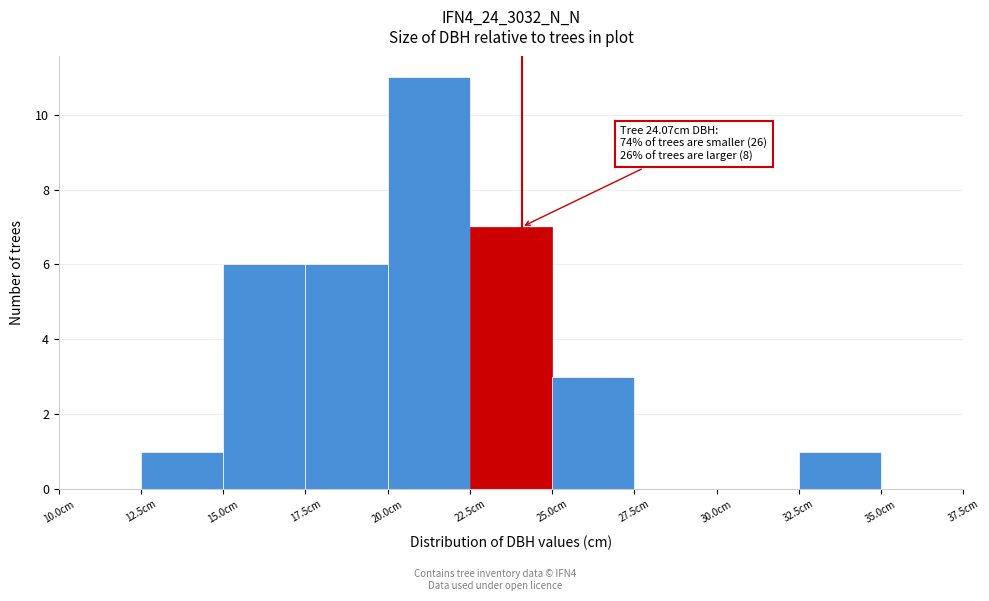

Over which range of the x-axis is the bar tallest?

20.0 to 22.5